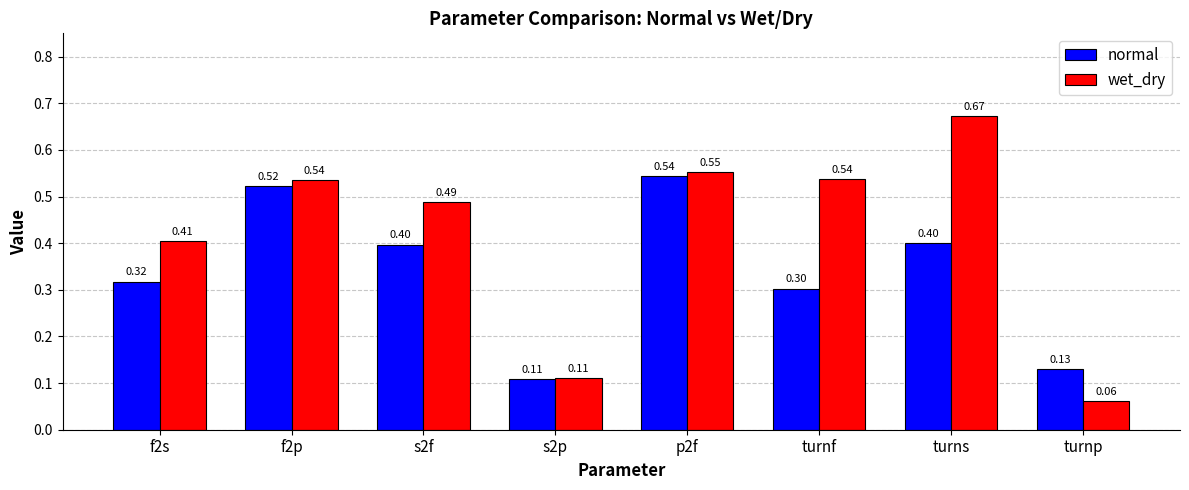

At which category is the sum across all series the highest?

p2f